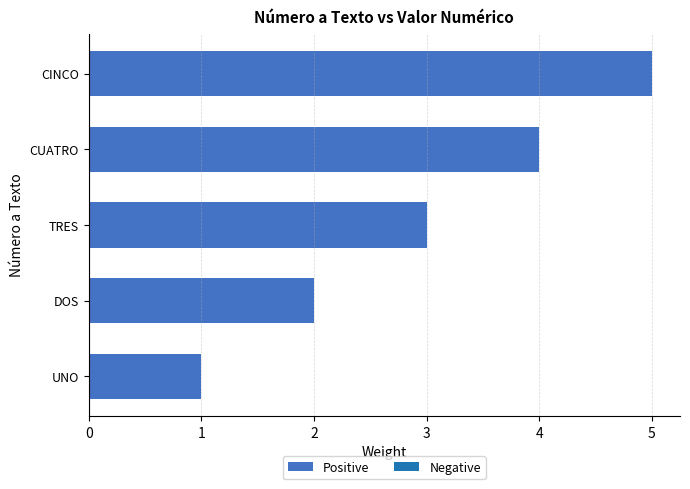

True or false: the data shows 3 at TRES.

True